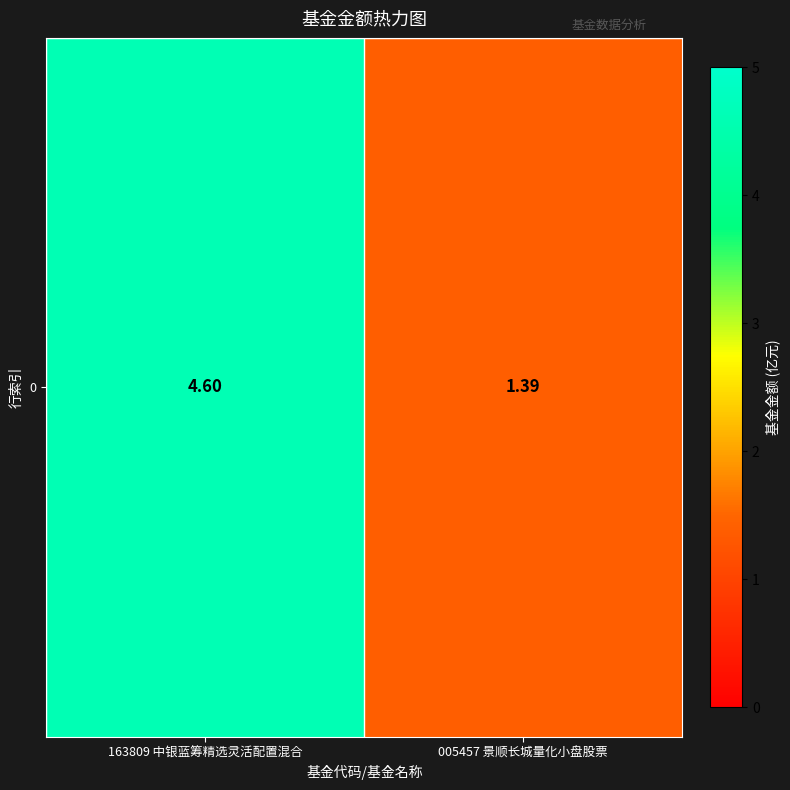

Between 163809 中银蓝筹精选灵活配置混合 and 005457 景顺长城量化小盘股票, which is larger?

163809 中银蓝筹精选灵活配置混合